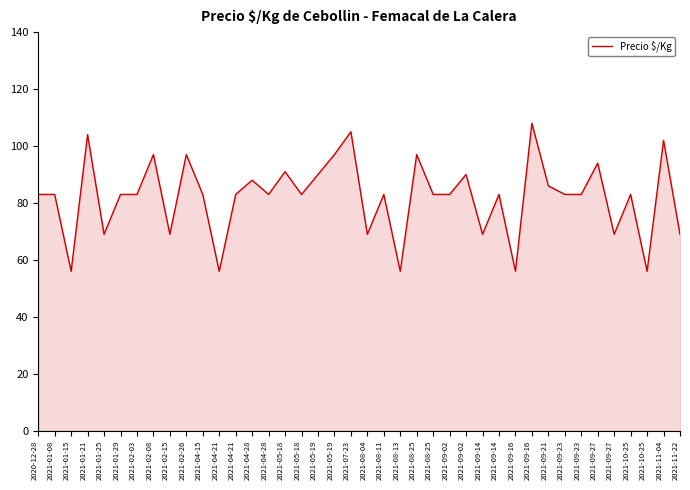

What is the difference between the maximum and minimum values?

52